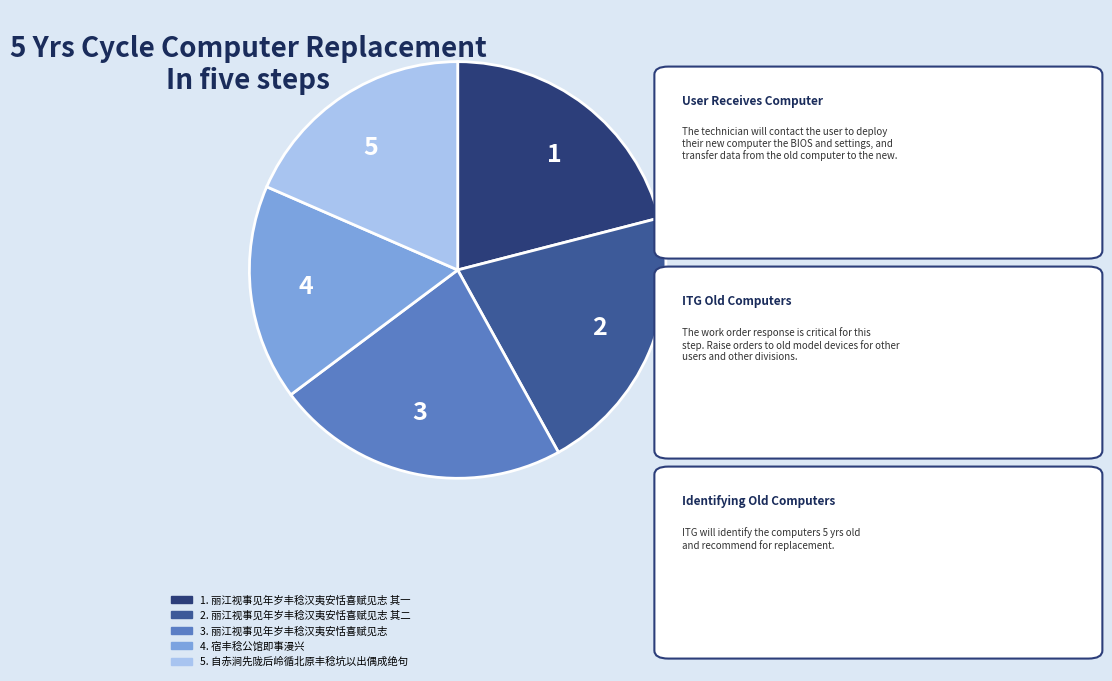

Is there a majority slice in this chart?

No